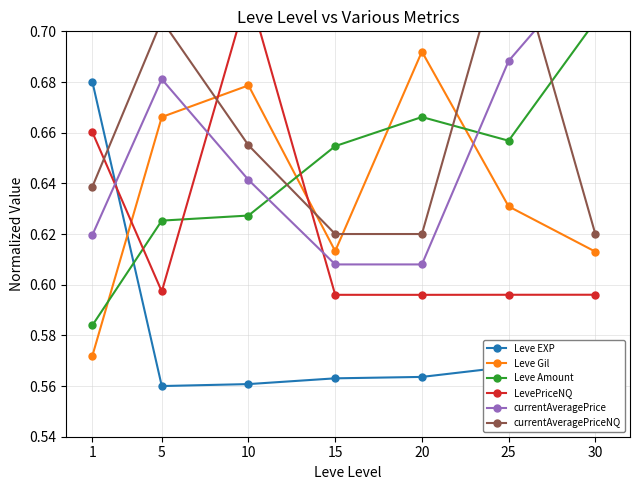

Count the currentAveragePriceNQ values in the range 0 to 1.

7